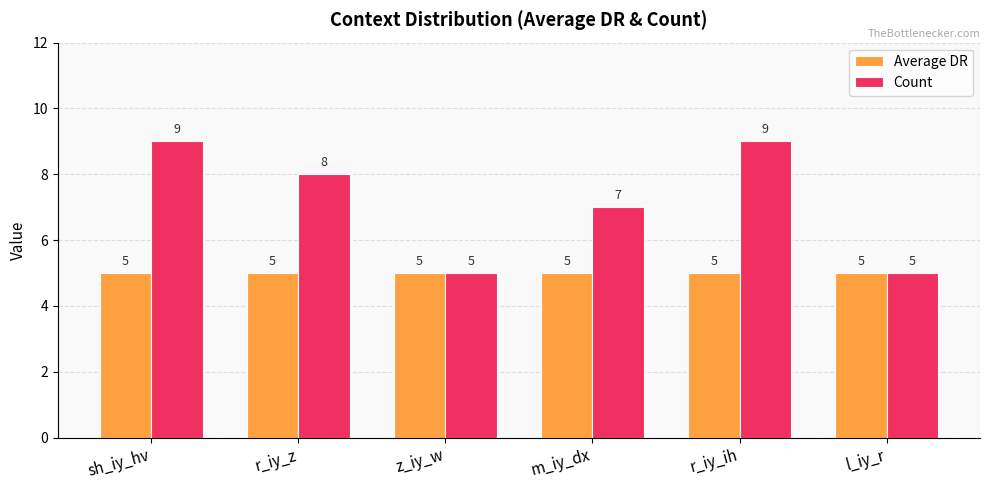

The value of Count at sh_iy_hv is 13. True or false?

False